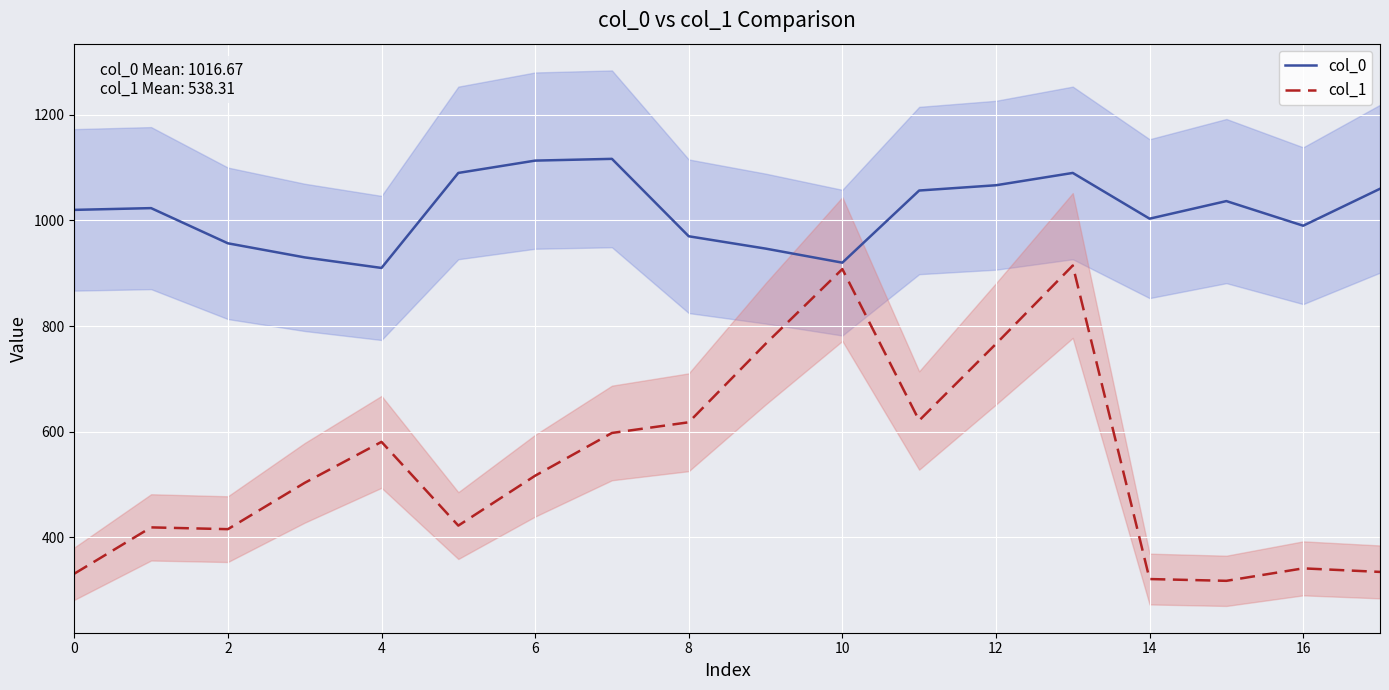

Reading left to right, what are all the values shown in this chart?

col_0: 1020.0	1023.3	956.7	930.0	910.0	1090.0	1113.3	1116.7	970.0	946.7	920.0	1056.7	1066.7	1090.0	1003.3	1036.7	990.0	1060.0
col_1: 330.8	418.5	415.1	502.9	580.5	421.9	516.4	597.4	617.6	766.1	907.9	621.0	766.1	914.6	320.6	317.2	340.9	334.1